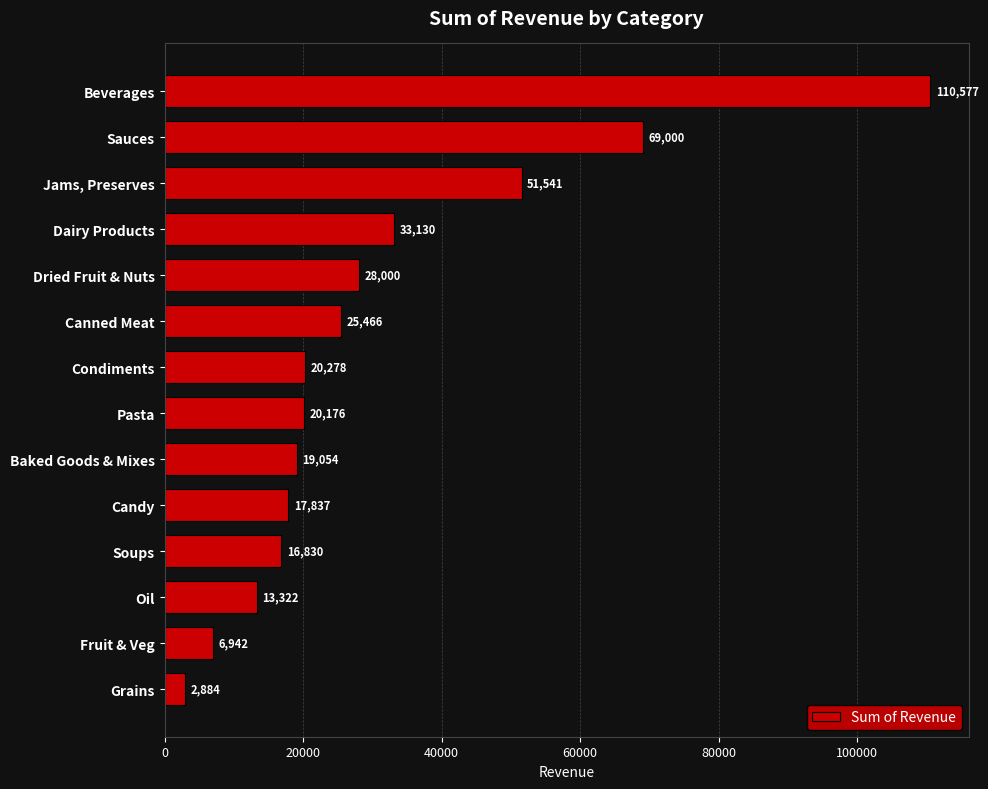

What is the value of the 1st bar from the top?

110577.1